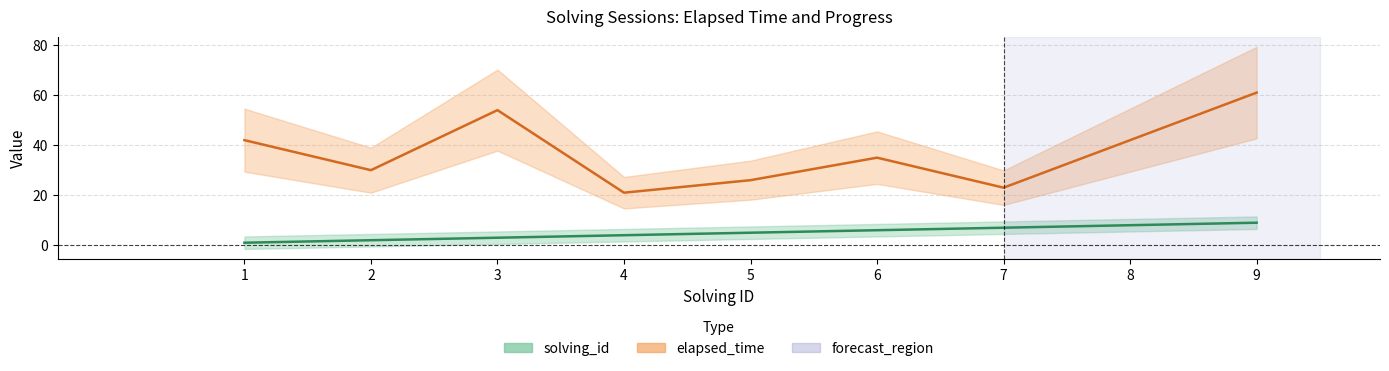

How many values in the solving_id series are below 5?

4